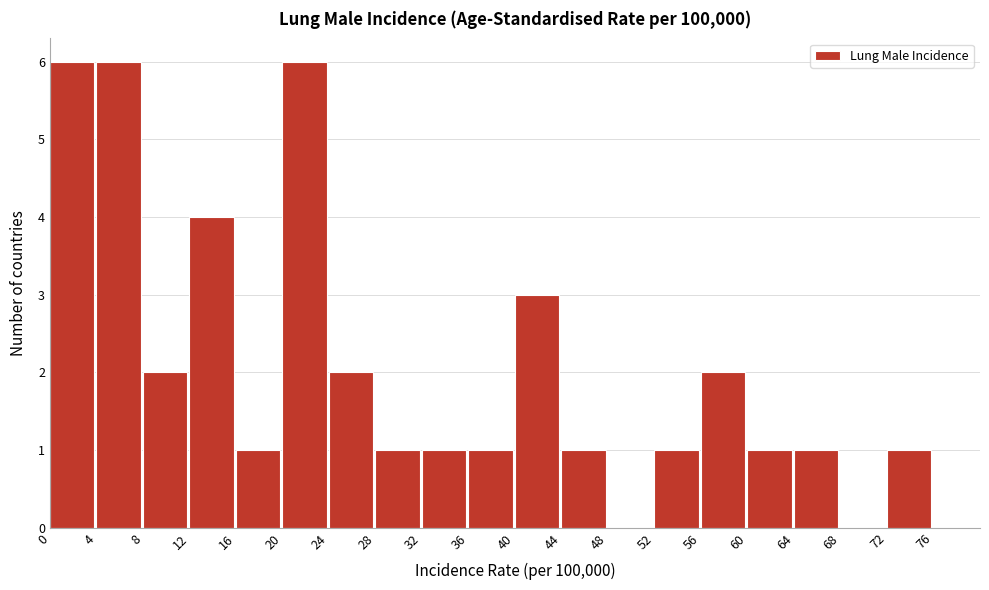

Reading left to right, list every bar in this chart as the range it spans on the x-axis followed by its height. The values are not printed on the chart, so give them approximately, as read against the axis.

0 to 4: 6
4 to 8: 6
8 to 12: 2
12 to 16: 4
16 to 20: 1
20 to 24: 6
24 to 28: 2
28 to 32: 1
32 to 36: 1
36 to 40: 1
40 to 44: 3
44 to 48: 1
48 to 52: 0
52 to 56: 1
56 to 60: 2
60 to 64: 1
64 to 68: 1
68 to 72: 0
72 to 76: 1
76 to 80: 0